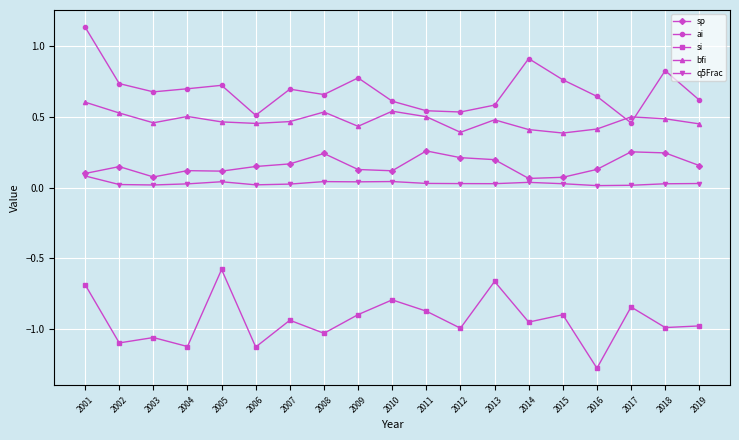

Count the number of data series in this chart.

5